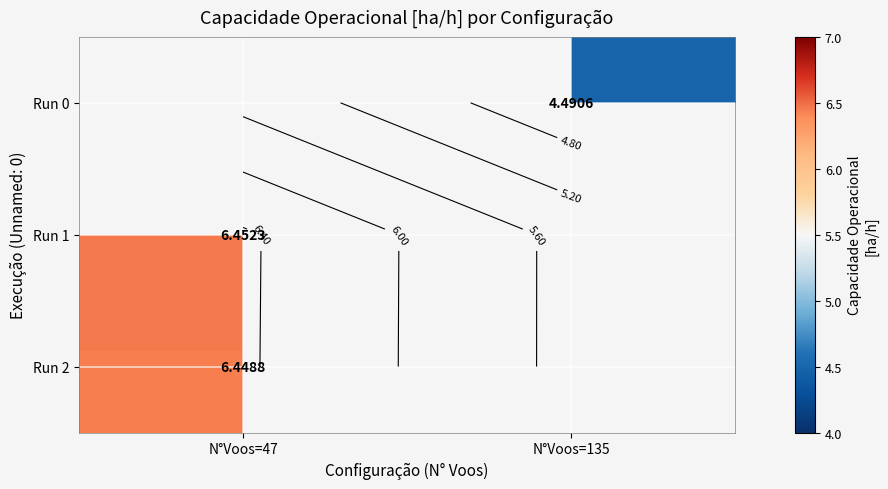

Which label corresponds to the smallest value in the chart?

N°Voos=135